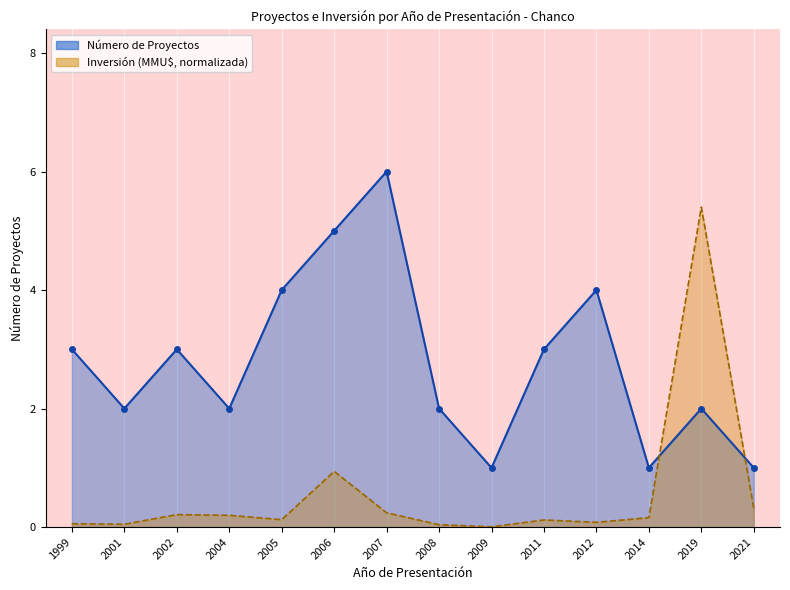

What is the sum of all Número de Proyectos values?

39.0